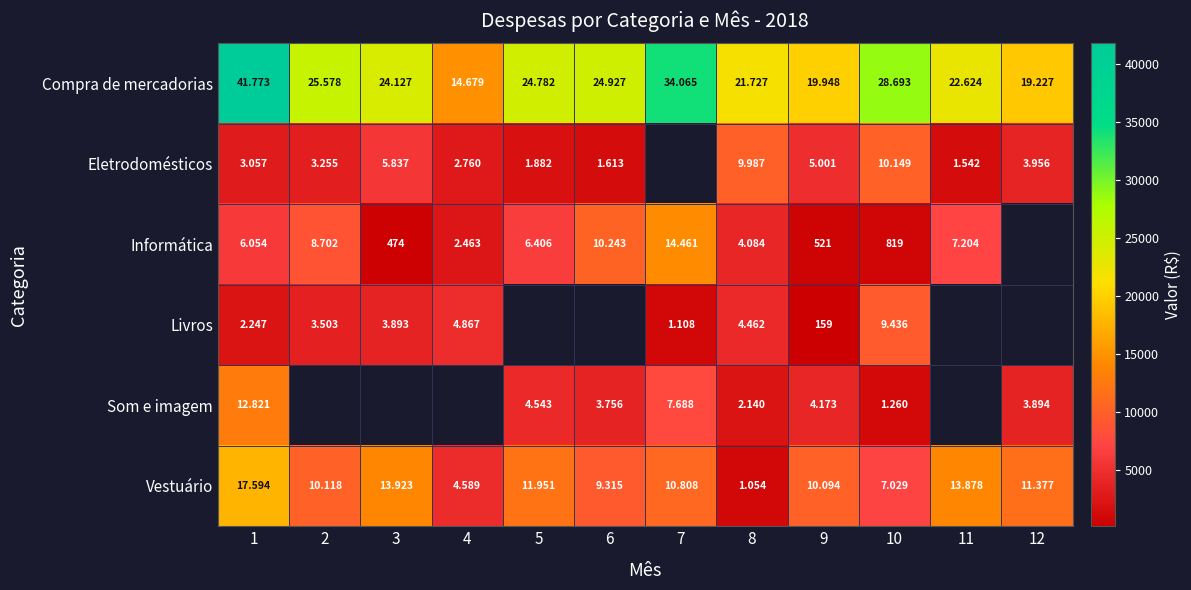

At which label does Informática first exceed 6406?

2